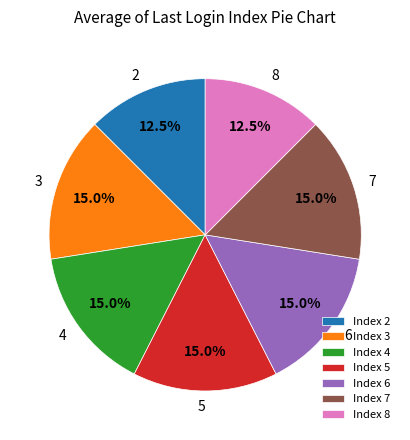

Does Index 5 account for over 50% of the chart?

No